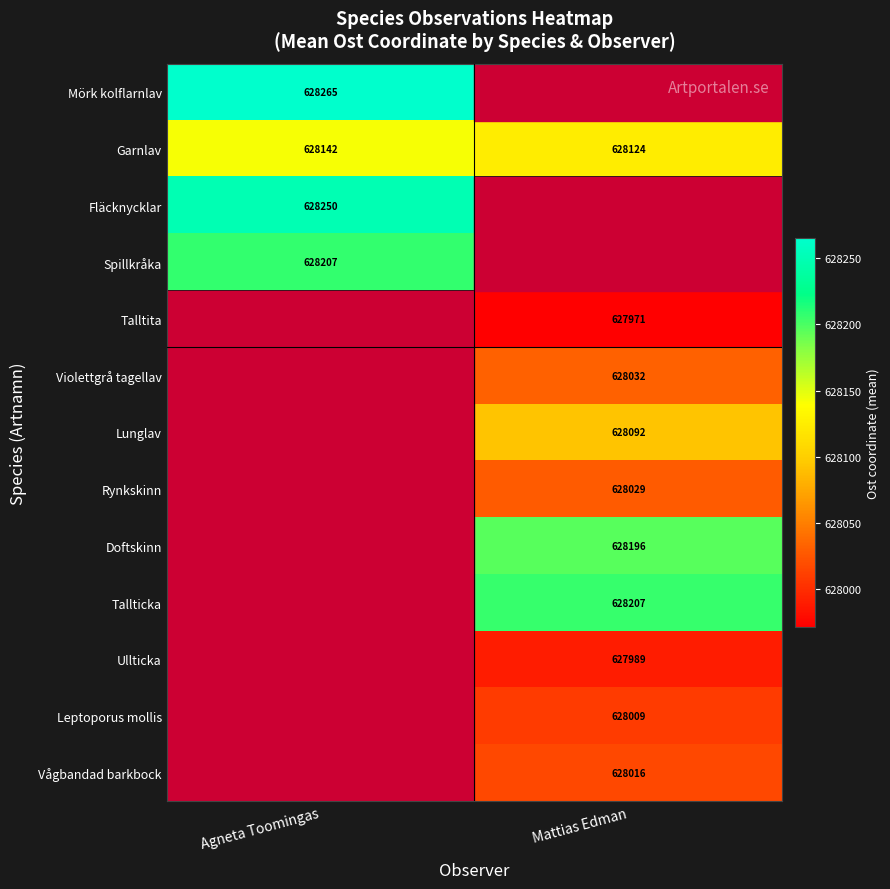

List the labels in order of Garnlav value, largest first.

Agneta Toomingas, Mattias Edman